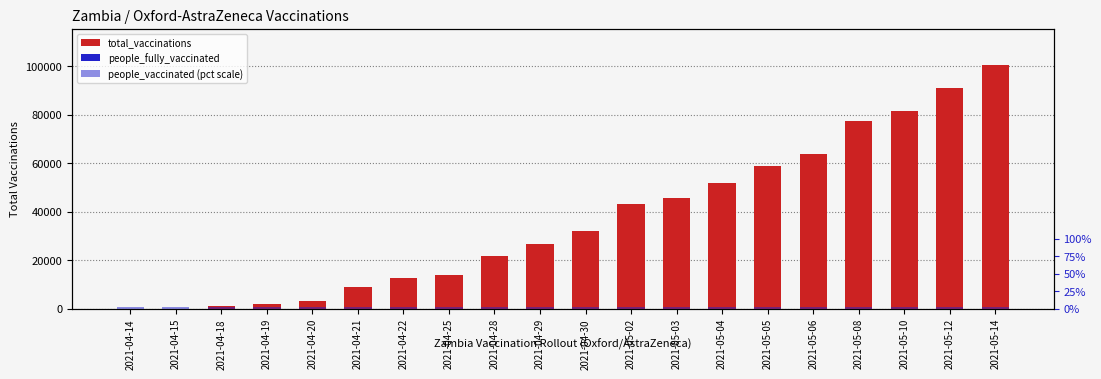

How many distinct data groups are displayed?

3